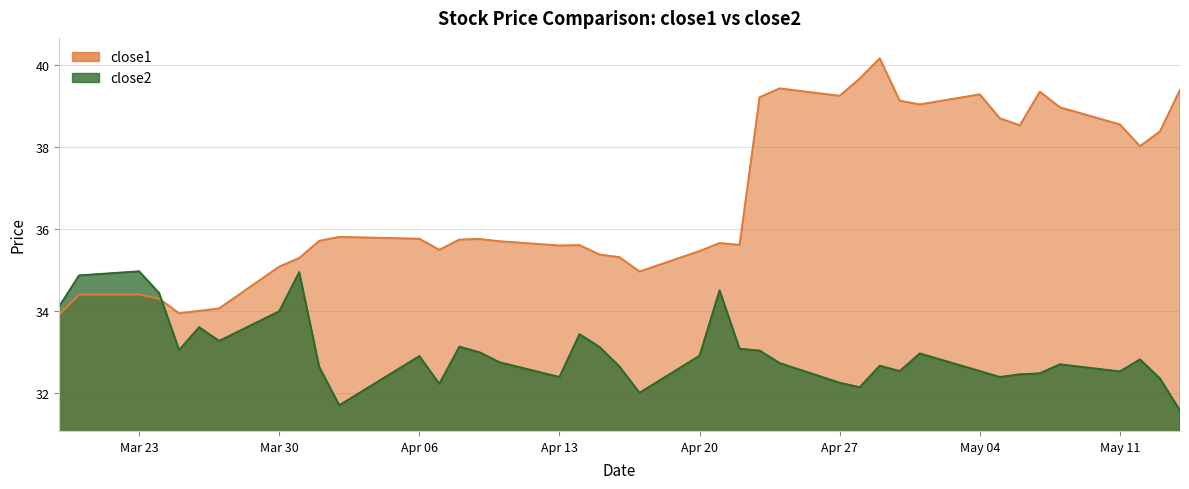

What are all the series names shown in the legend?

close1, close2